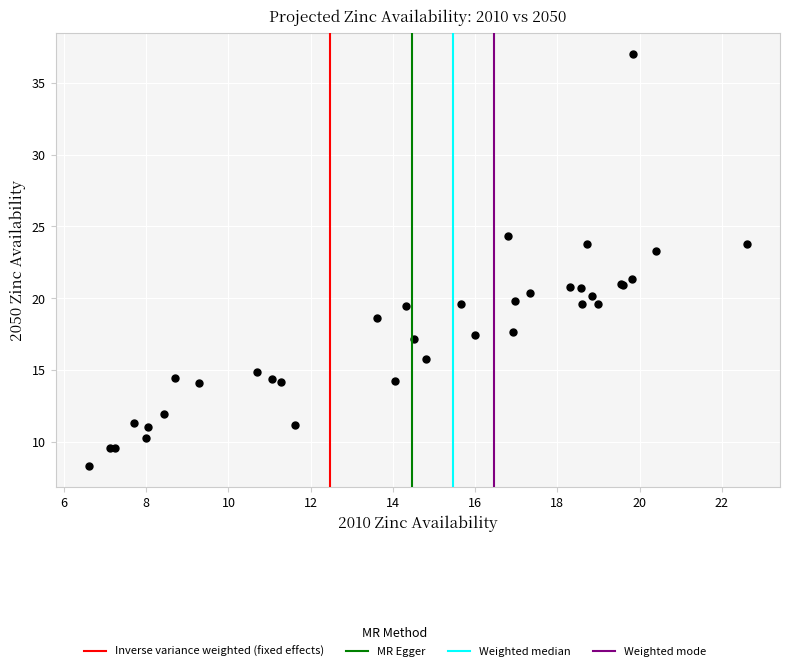

What Y value in the scatter plot is closest to 22?

21.3